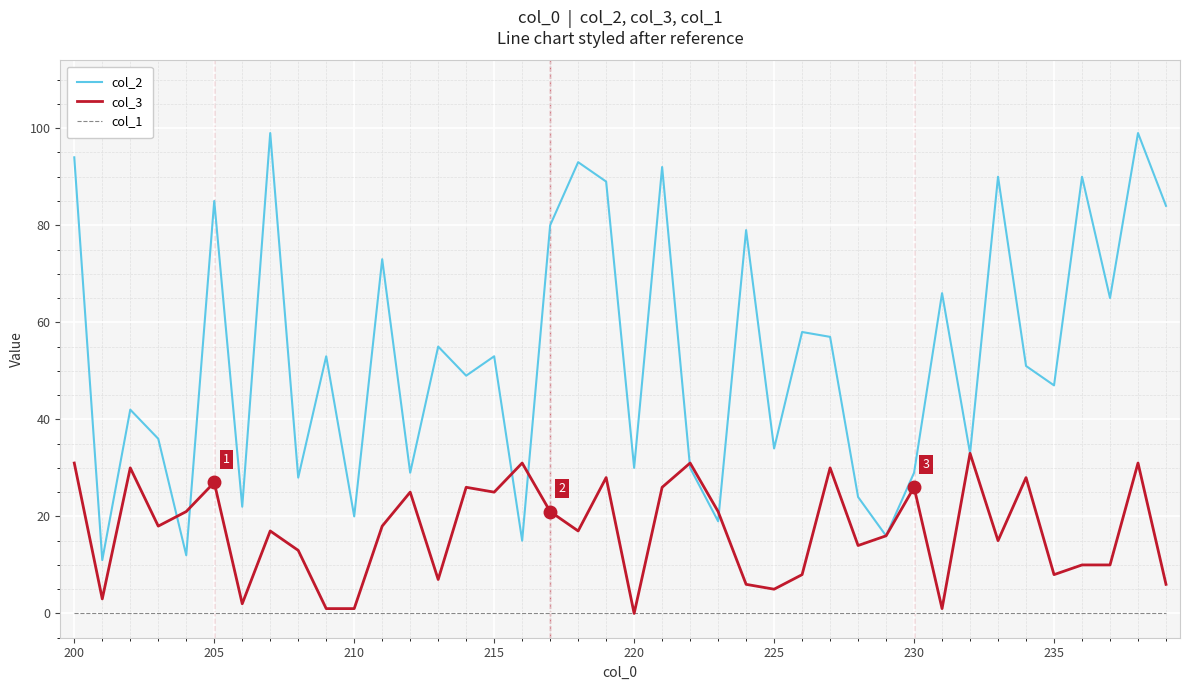

Count the number of categories in the chart.

40